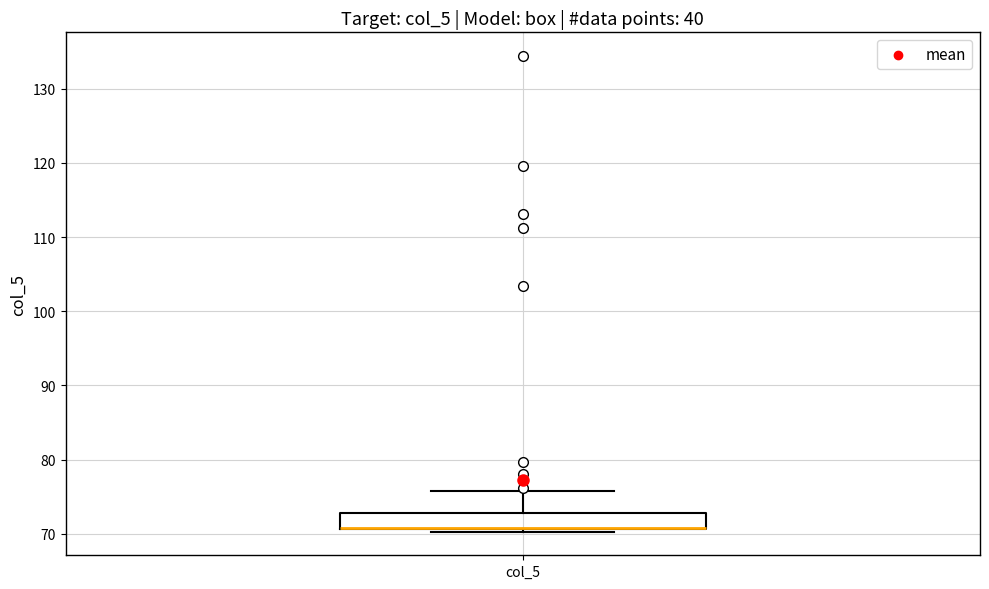

Read this box plot against the y-axis: the position of the median line, the range covered by the box, and the ends of both whiskers. The values are not printed on the chart, so give them approximately, as read against the axis.

median 71 (drawn on the box's lower edge), box 71 to 73, whiskers 70 to 76